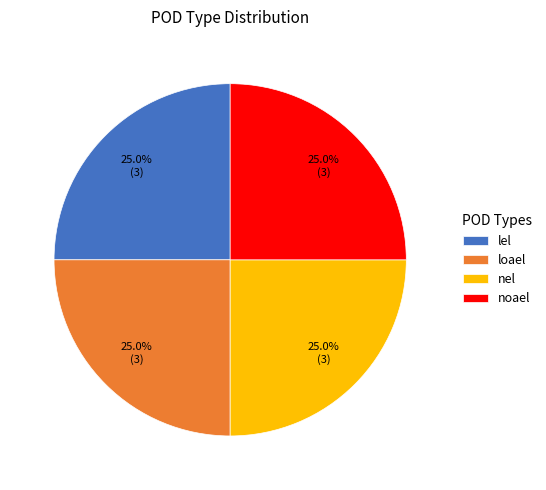

What is the ratio of the value at nel to the value at lel?

1.0